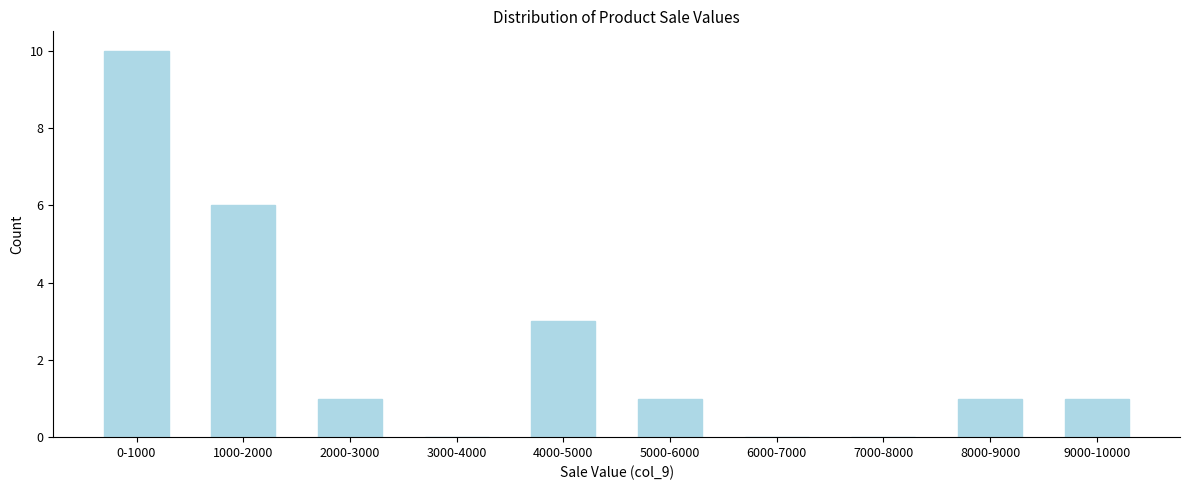

Reading left to right, list all the values displayed in this chart.

0-1000=10	1000-2000=6	2000-3000=1	3000-4000=0	4000-5000=3	5000-6000=1	6000-7000=0	7000-8000=0	8000-9000=1	9000-10000=1